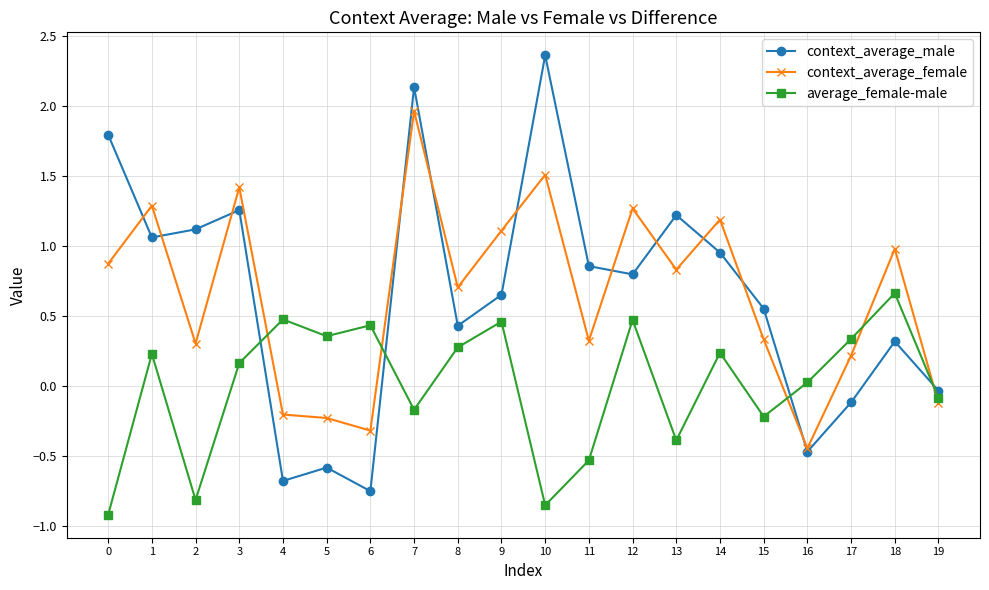

Between 1 and 13, which series saw the biggest shift?

average_female-male